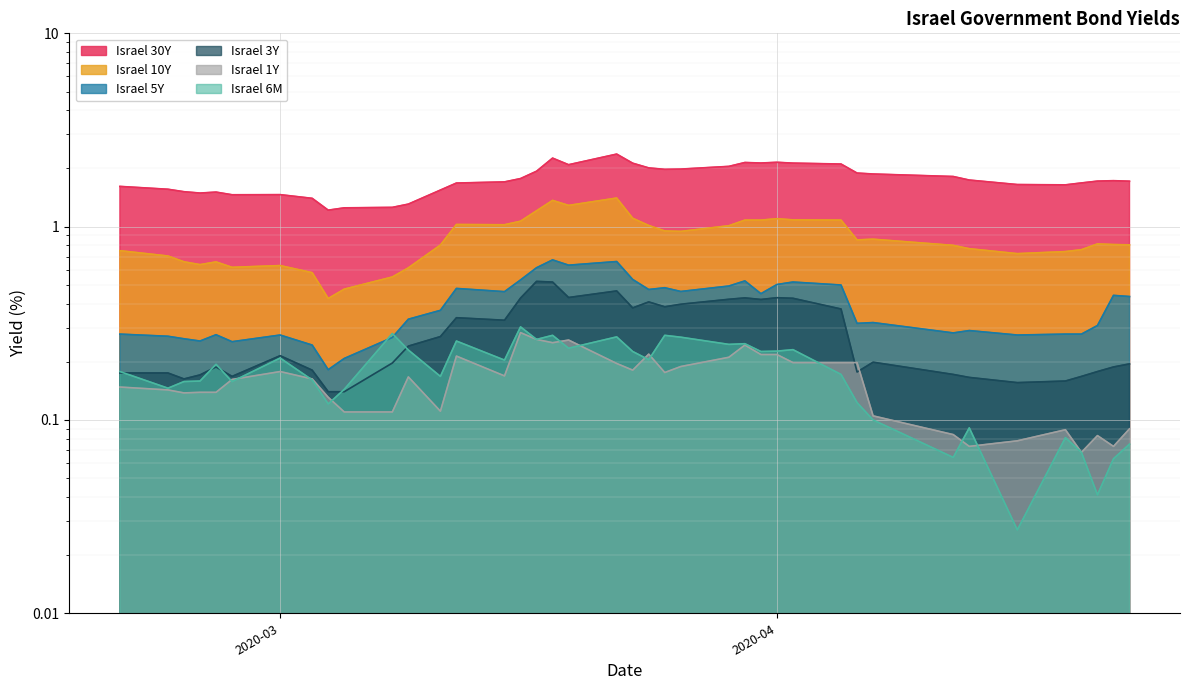

The value of Israel 30Y at 2020-03 is 2.2. True or false?

False